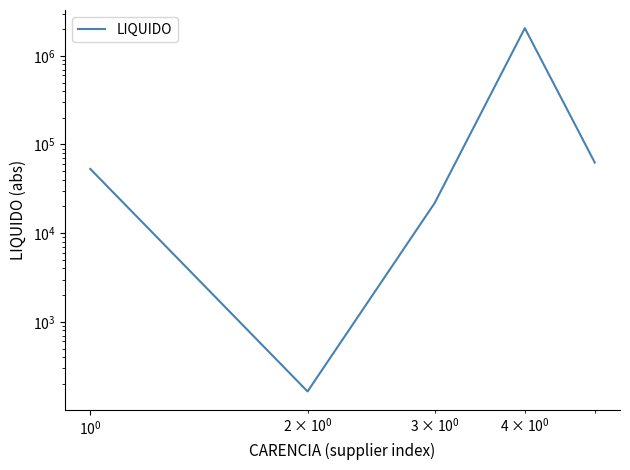

What is the maximum value shown in the chart?

2050038.3